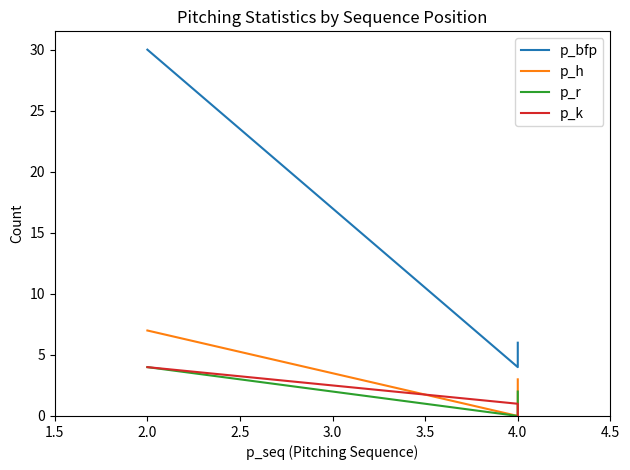

How many categories are shown in the chart?

3